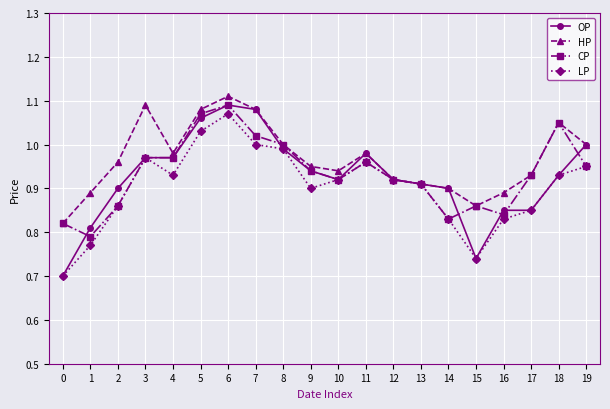

Which series has the largest total across all categories?

HP